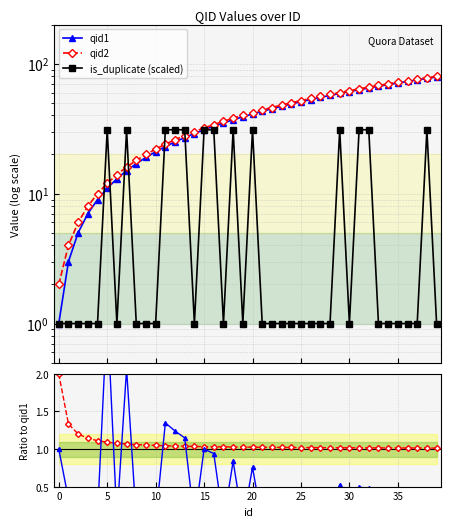

Which has a higher value, 12 or 14?

14